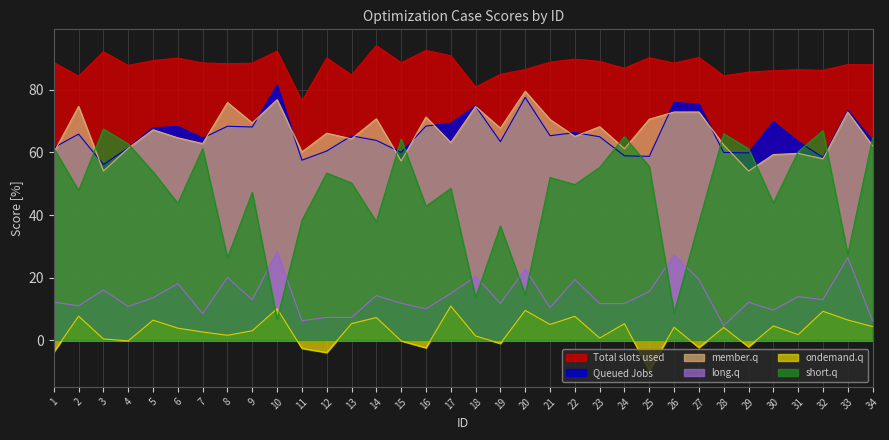

Reading right to left, what are all the values shown in this chart?

Total slots used: 88.0	88.0	86.2	86.4	86.1	85.6	84.4	90.3	88.5	90.2	86.9	89.0	89.8	88.8	86.4	84.9	80.8	90.8	92.6	88.6	94.1	84.7	90.1	76.4	92.3	88.5	88.3	88.5	90.1	89.3	87.8	92.1	84.3	88.7
Queued Jobs: 63.8	73.4	58.4	63.5	69.8	59.8	60.0	75.4	75.9	58.7	58.9	65.0	66.3	65.3	77.6	63.4	74.8	69.3	68.4	60.0	63.8	65.3	60.4	57.5	81.4	68.1	68.3	64.6	68.2	67.9	61.5	56.1	65.8	61.5
member.q: 62.1	72.9	57.9	59.7	59.3	54.1	62.4	72.9	72.9	70.6	61.2	68.2	65.1	70.5	79.5	67.7	74.6	63.2	71.3	57.2	70.7	64.3	66.1	60.1	76.8	69.4	75.9	62.8	64.7	67.2	61.4	54.1	74.7	60.0
long.q: 6.2	26.4	13.0	13.9	9.7	12.2	4.7	19.4	27.2	15.6	11.7	11.7	19.4	10.4	22.8	11.8	20.4	15.0	10.0	11.8	14.3	7.3	7.3	6.2	28.4	12.9	20.1	8.5	18.1	13.6	10.8	16.1	11.0	12.2
ondemand.q: 4.4	6.5	9.3	1.8	4.6	-2.1	4.1	-2.3	4.2	-9.7	5.3	0.7	7.7	5.1	9.6	-1.0	1.4	10.9	-2.4	-0.2	7.3	5.3	-3.9	-2.6	10.1	3.1	1.6	2.7	3.9	6.4	-0.2	0.4	7.7	-3.7
short.q: 64.6	27.4	66.9	60.2	43.9	61.2	66.0	37.7	8.7	55.5	65.0	55.2	49.7	52.0	14.6	36.5	13.7	48.5	42.8	64.2	37.9	50.2	53.4	38.2	6.7	47.2	26.4	61.2	43.8	53.8	62.7	67.5	47.8	61.3